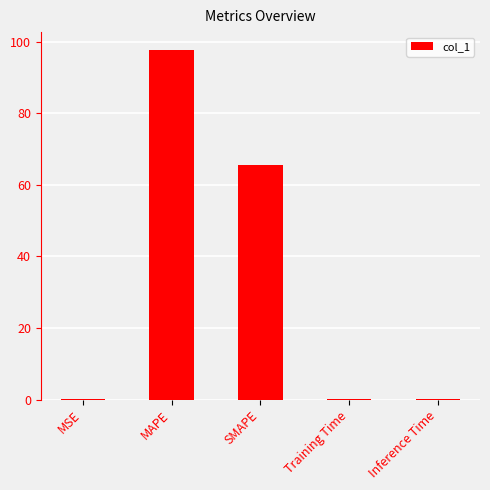

At which category does the chart reach its peak across all series?

MAPE